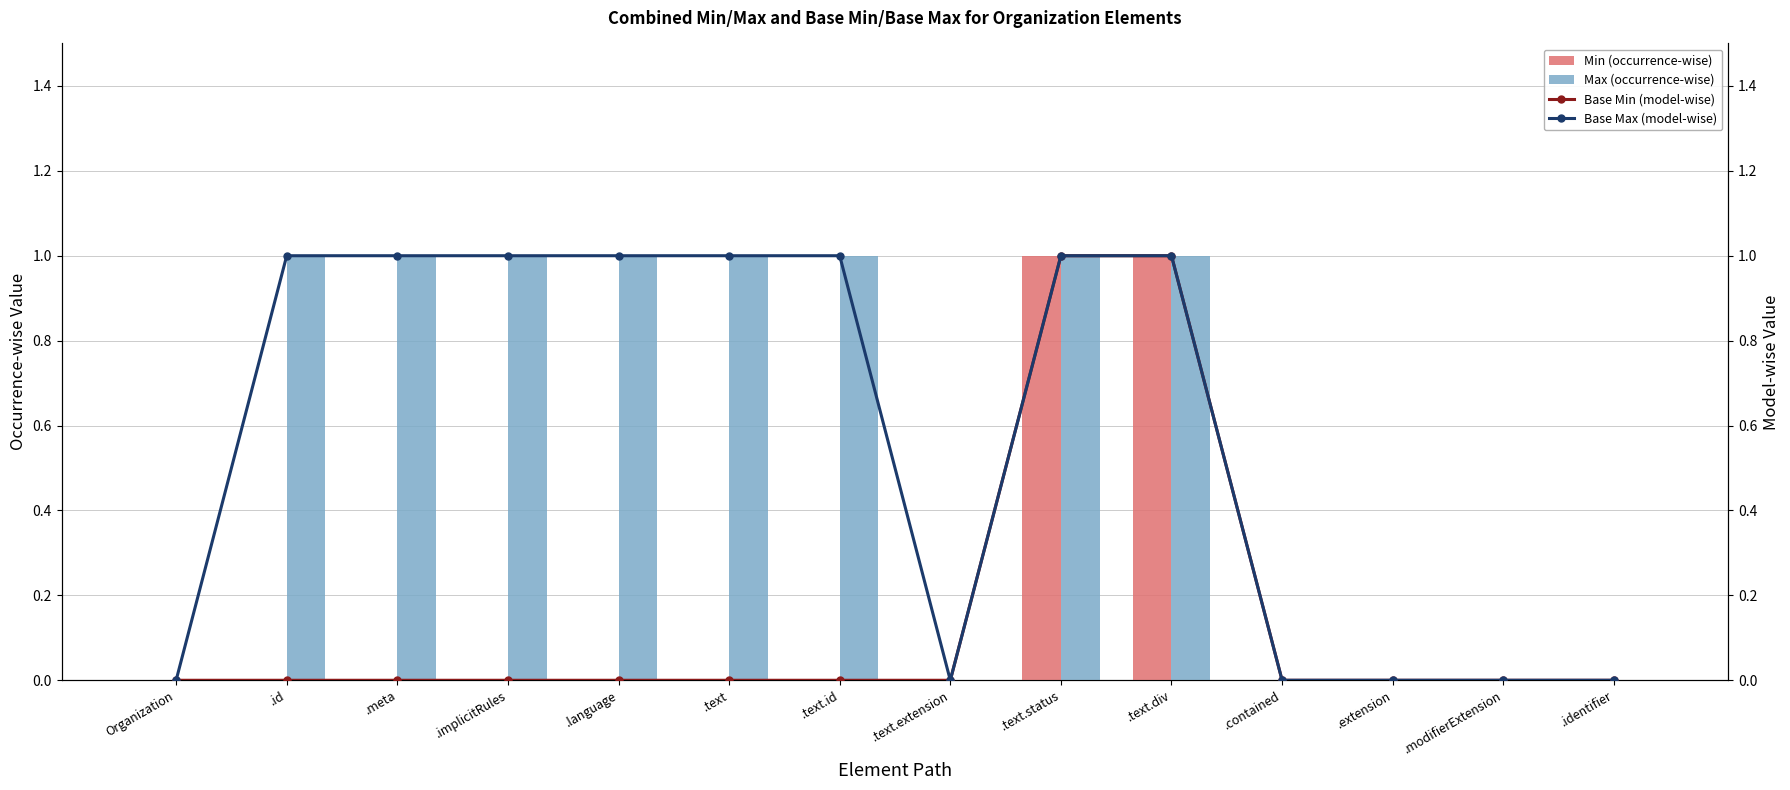

What is the sum of all Max (occurrence-wise) values?

8